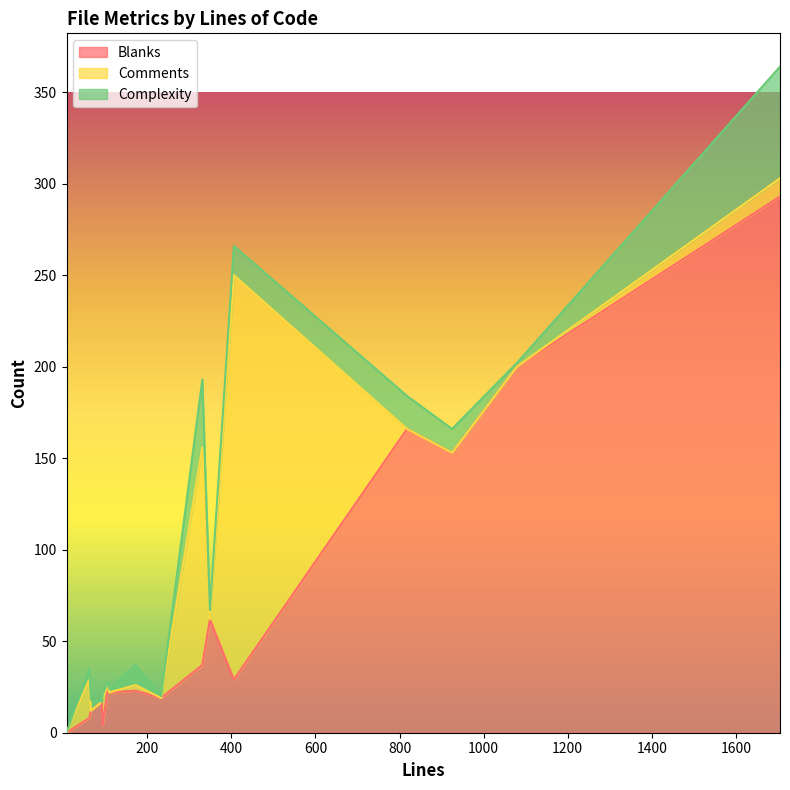

Between 406 and 92, which series saw the biggest shift?

Comments